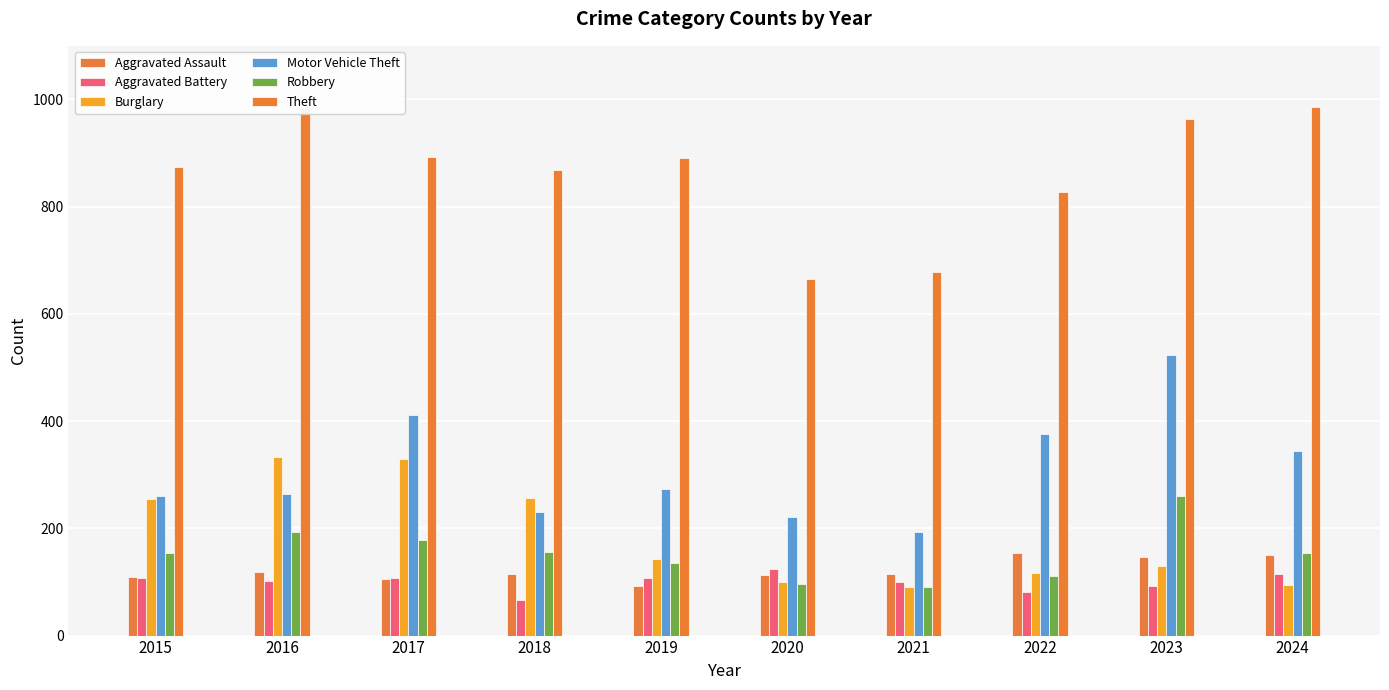

What are all the series names shown in the legend?

Aggravated Assault, Aggravated Battery, Burglary, Motor Vehicle Theft, Robbery, Theft